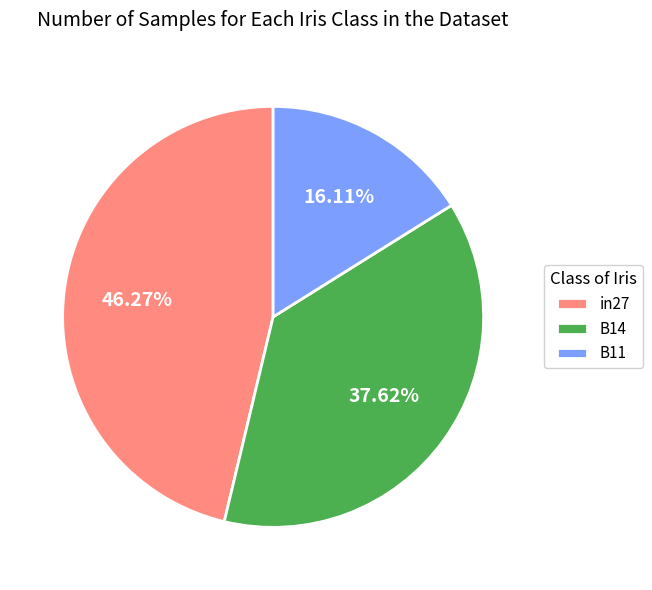

Is the sum of B14 and in27 greater than half?

Yes